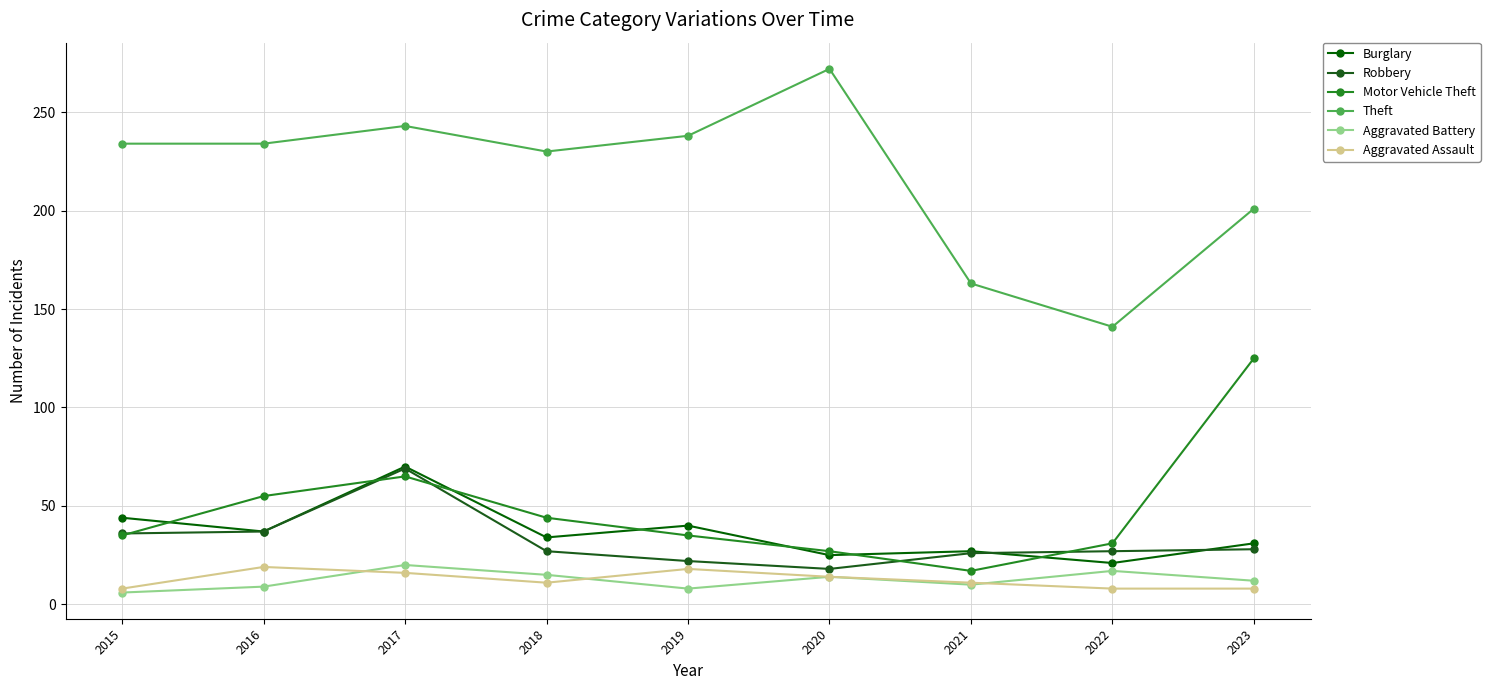

Is the value of Robbery at 2022 greater than the value of Aggravated Assault at 2021?

Yes